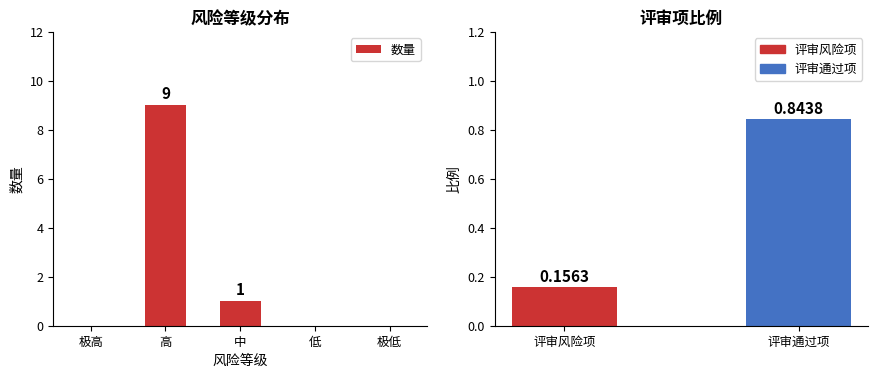

List the labels in order of value, largest first.

高, 中, 极高, 低, 极低